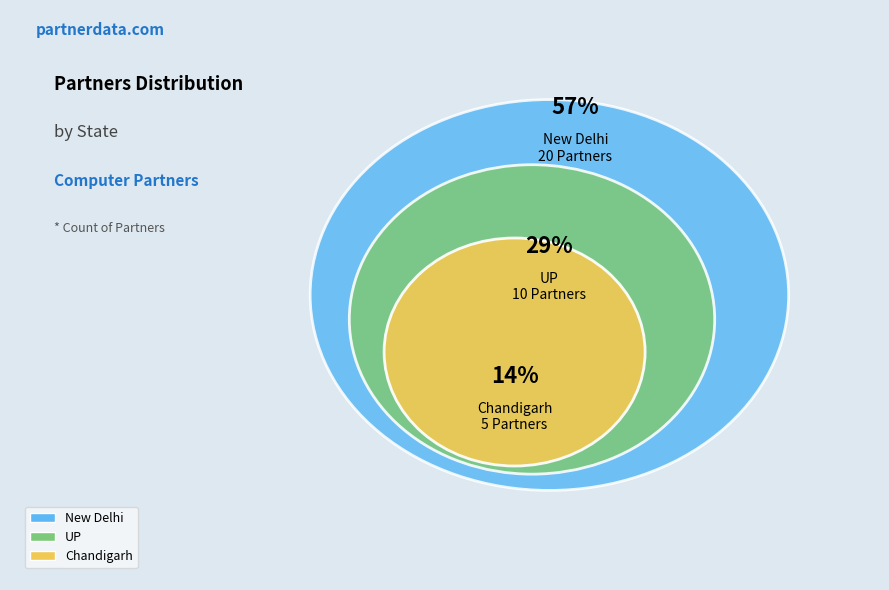

To the nearest percent, what is the average slice percentage?

33%